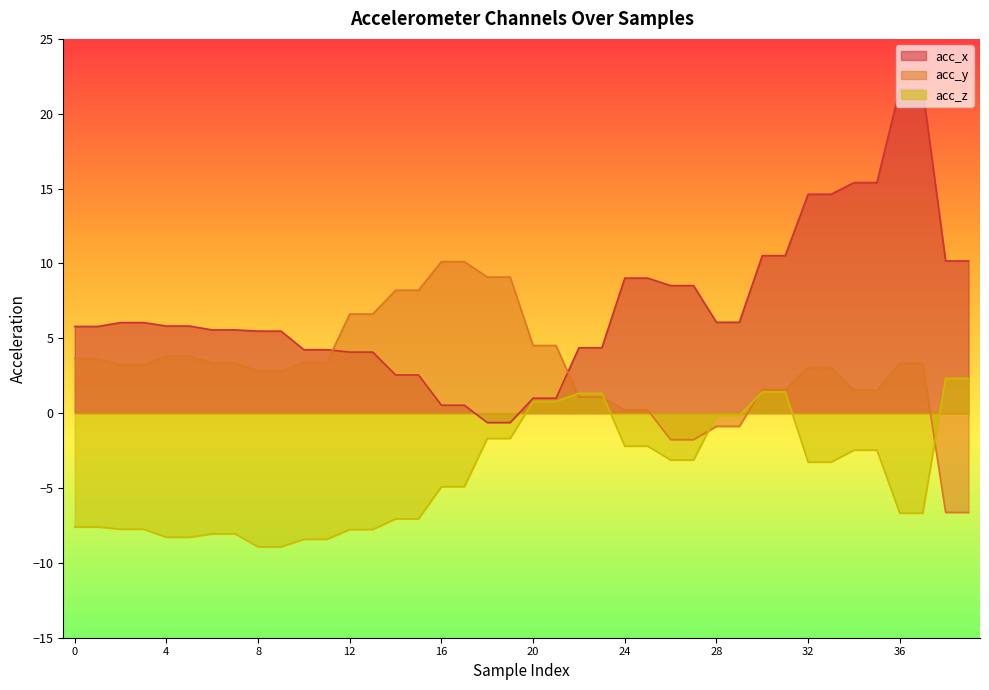

How many data points does each series have?

40